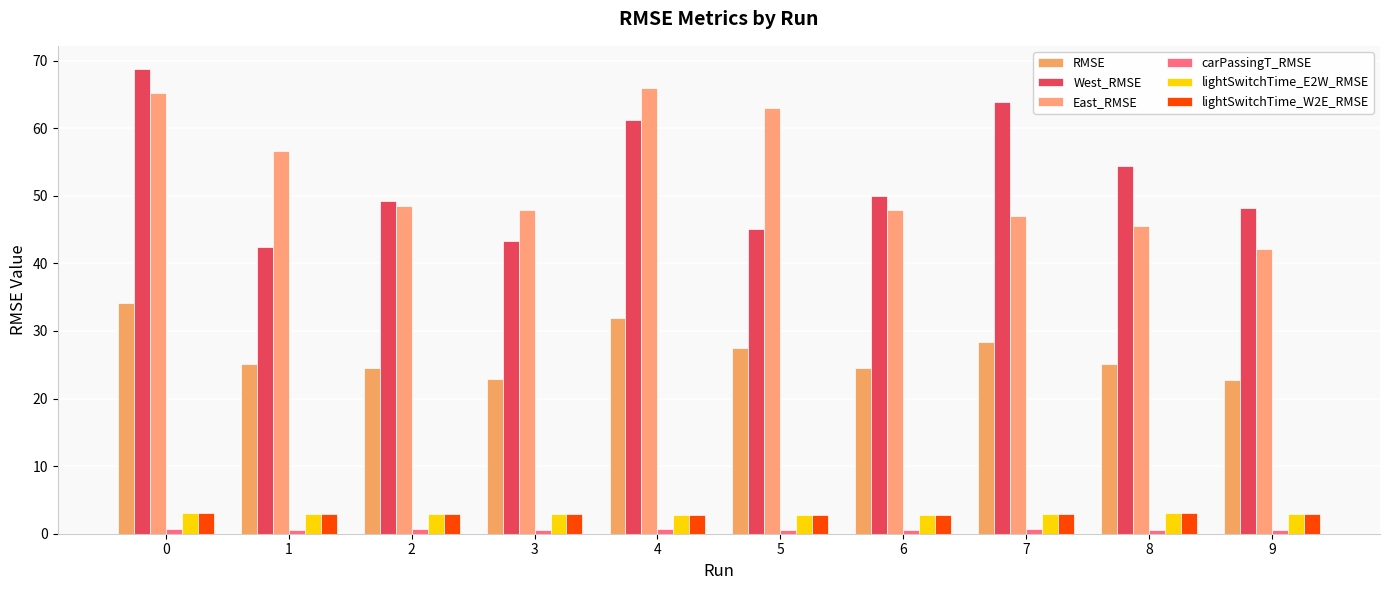

How many groups of bars are there?

10